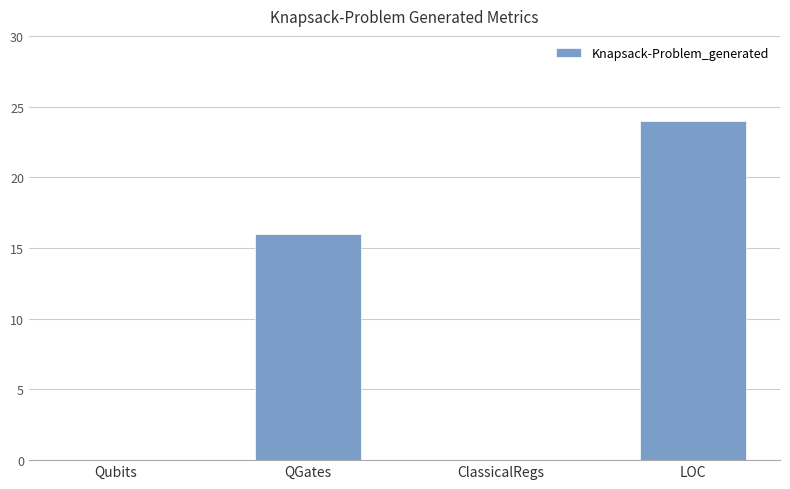

The chart shows a value of 16 at QGates. True or false?

True